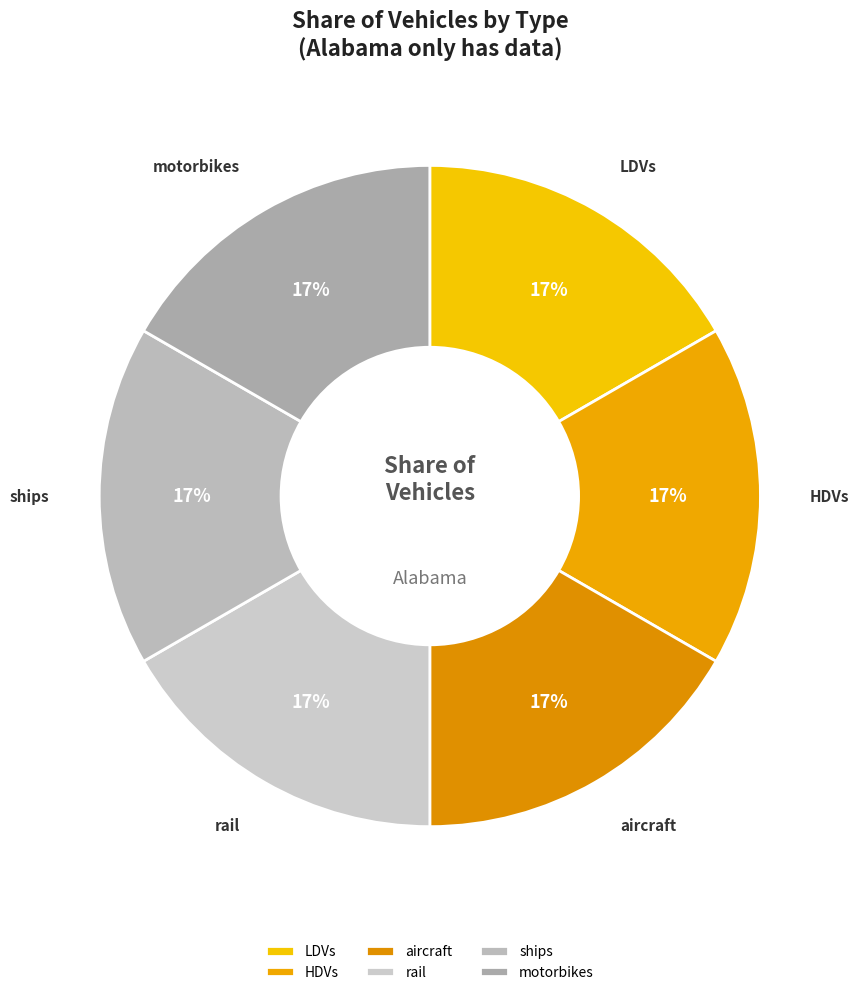

How many slices are in this pie chart?

6